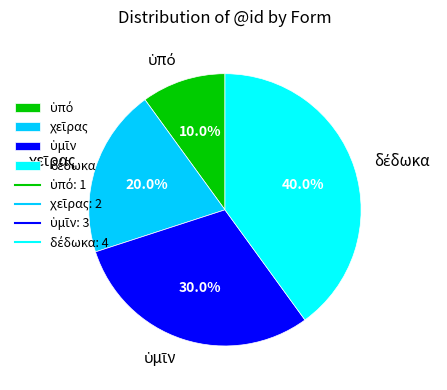

Is there any slice that represents more than half of the pie?

No